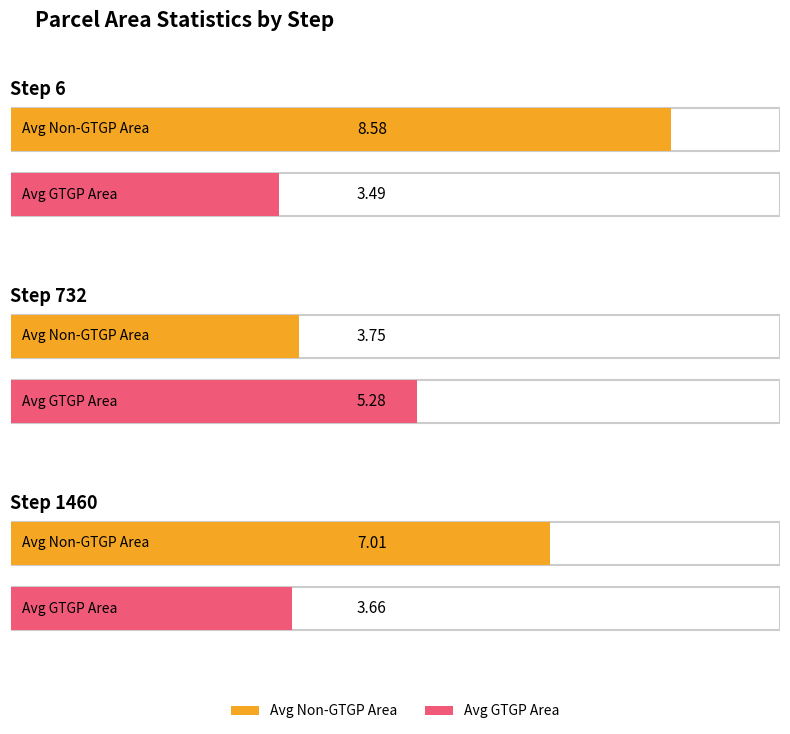

How many bars are there in total?

6